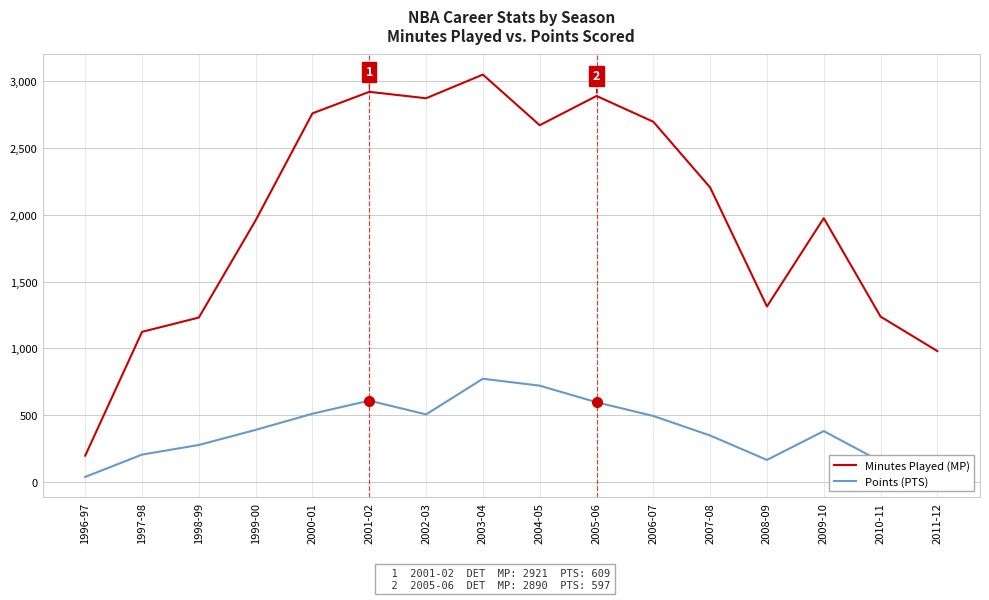

Where is Minutes Played (MP) nearest to the value 1623?

2008-09